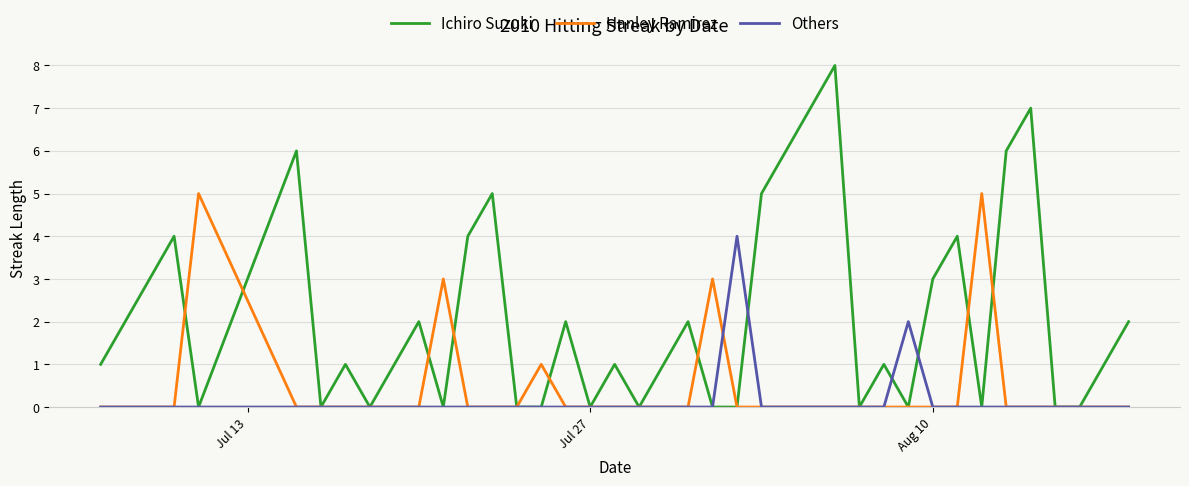

What is the maximum value shown in the chart?

8